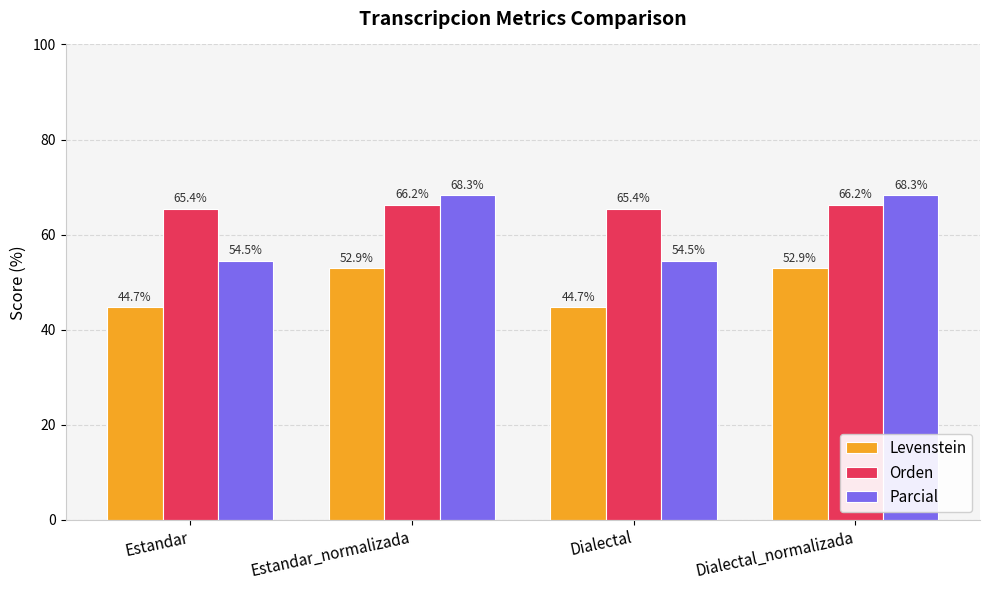

How many bars are there in total?

12